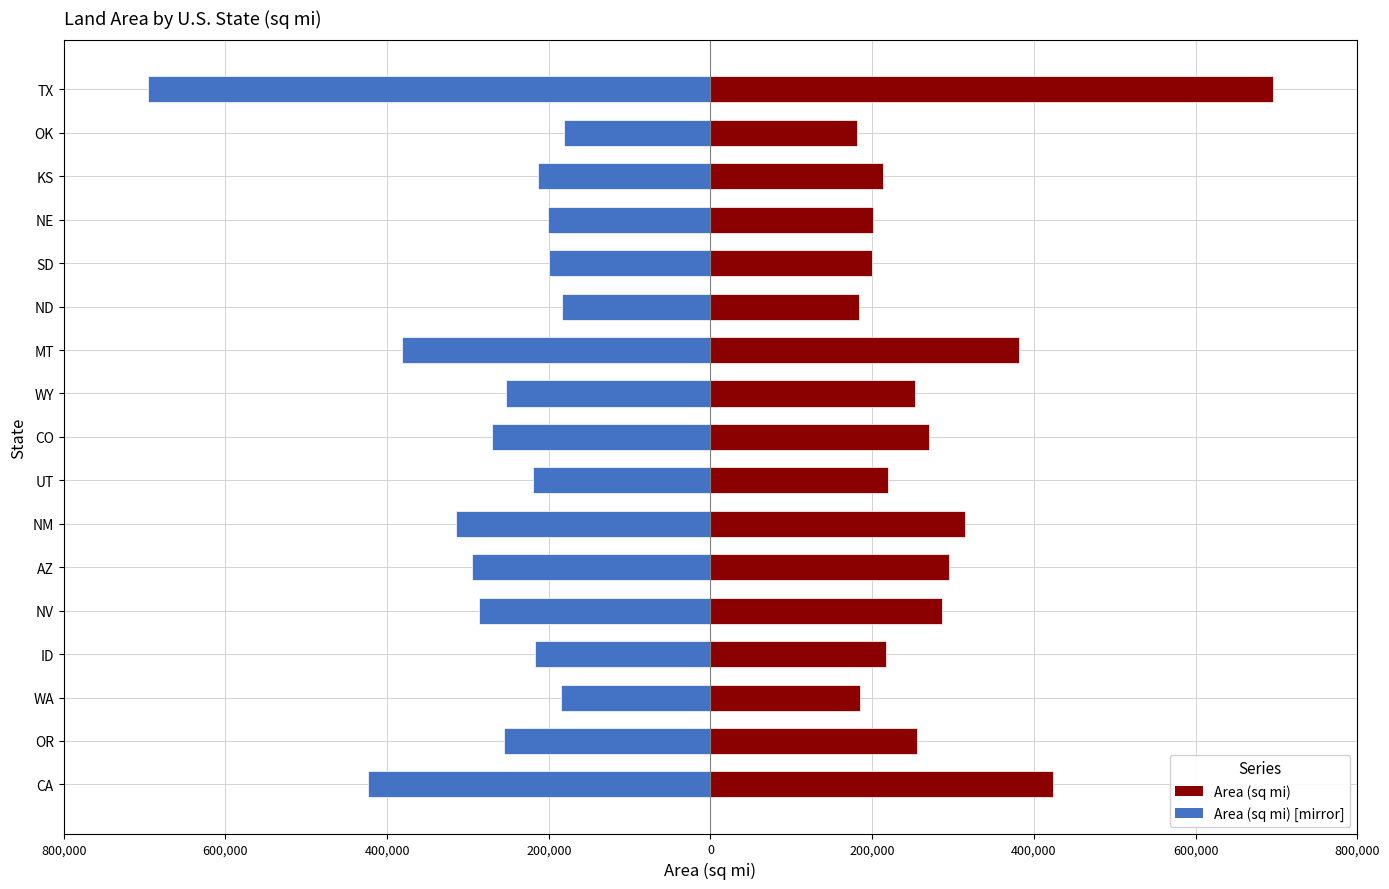

Rank the series at ND from highest to lowest value.

Area (sq mi), Area (sq mi) [mirror]